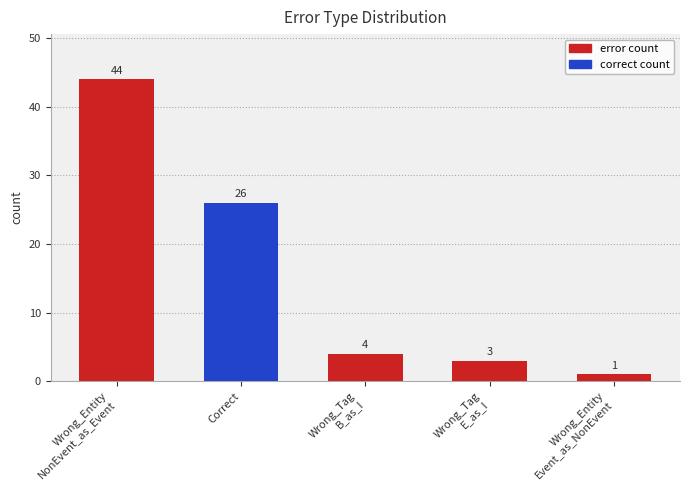

Rank the categories by value from lowest to highest.

Wrong_Entity
Event_as_NonEvent, Wrong_Tag
E_as_I, Wrong_Tag
B_as_I, Correct, Wrong_Entity
NonEvent_as_Event